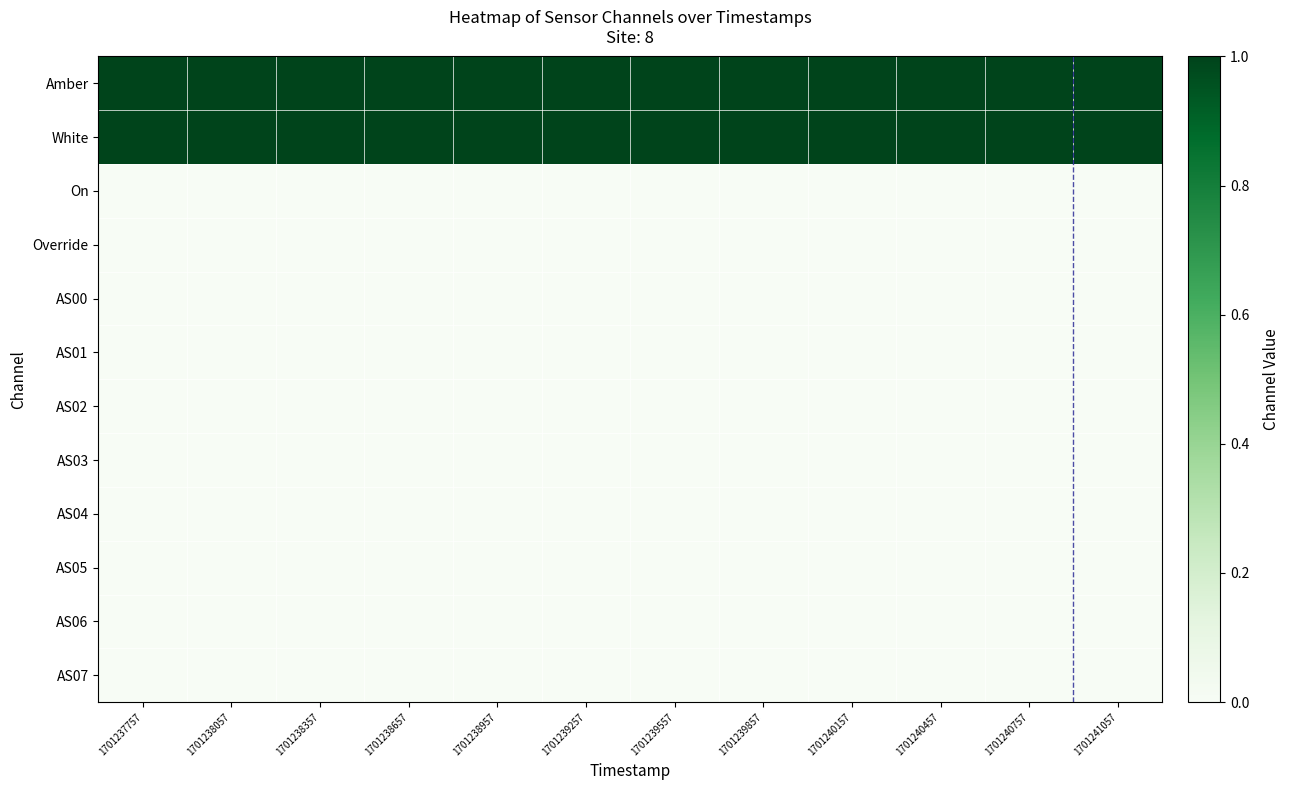

Reading right to left, list all the values displayed in this chart.

Amber: 1701241057=1	1701240757=1	1701240457=1	1701240157=1	1701239857=1	1701239557=1	1701239257=1	1701238957=1	1701238657=1	1701238357=1	1701238057=1	1701237757=1
White: 1701241057=1	1701240757=1	1701240457=1	1701240157=1	1701239857=1	1701239557=1	1701239257=1	1701238957=1	1701238657=1	1701238357=1	1701238057=1	1701237757=1
On: 1701241057=0	1701240757=0	1701240457=0	1701240157=0	1701239857=0	1701239557=0	1701239257=0	1701238957=0	1701238657=0	1701238357=0	1701238057=0	1701237757=0
Override: 1701241057=0	1701240757=0	1701240457=0	1701240157=0	1701239857=0	1701239557=0	1701239257=0	1701238957=0	1701238657=0	1701238357=0	1701238057=0	1701237757=0
AS00: 1701241057=0	1701240757=0	1701240457=0	1701240157=0	1701239857=0	1701239557=0	1701239257=0	1701238957=0	1701238657=0	1701238357=0	1701238057=0	1701237757=0
AS01: 1701241057=0	1701240757=0	1701240457=0	1701240157=0	1701239857=0	1701239557=0	1701239257=0	1701238957=0	1701238657=0	1701238357=0	1701238057=0	1701237757=0
AS02: 1701241057=0	1701240757=0	1701240457=0	1701240157=0	1701239857=0	1701239557=0	1701239257=0	1701238957=0	1701238657=0	1701238357=0	1701238057=0	1701237757=0
AS03: 1701241057=0	1701240757=0	1701240457=0	1701240157=0	1701239857=0	1701239557=0	1701239257=0	1701238957=0	1701238657=0	1701238357=0	1701238057=0	1701237757=0
AS04: 1701241057=0	1701240757=0	1701240457=0	1701240157=0	1701239857=0	1701239557=0	1701239257=0	1701238957=0	1701238657=0	1701238357=0	1701238057=0	1701237757=0
AS05: 1701241057=0	1701240757=0	1701240457=0	1701240157=0	1701239857=0	1701239557=0	1701239257=0	1701238957=0	1701238657=0	1701238357=0	1701238057=0	1701237757=0
AS06: 1701241057=0	1701240757=0	1701240457=0	1701240157=0	1701239857=0	1701239557=0	1701239257=0	1701238957=0	1701238657=0	1701238357=0	1701238057=0	1701237757=0
AS07: 1701241057=0	1701240757=0	1701240457=0	1701240157=0	1701239857=0	1701239557=0	1701239257=0	1701238957=0	1701238657=0	1701238357=0	1701238057=0	1701237757=0